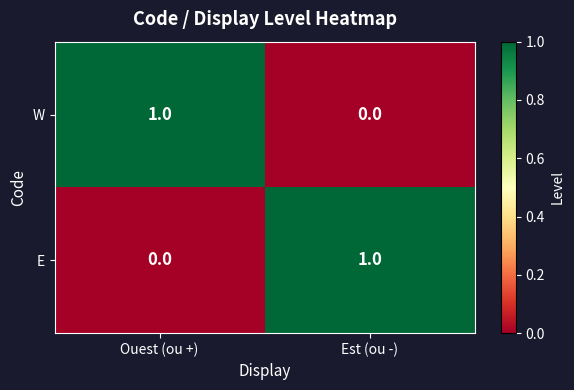

At which label is E closest to 0?

Ouest (ou +)